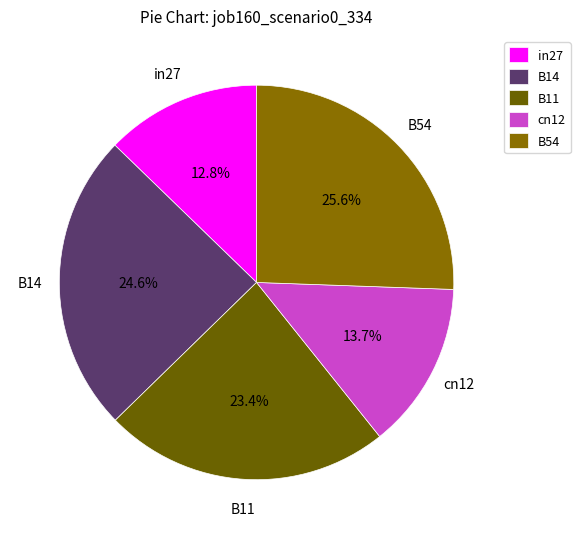

Is there any slice that represents more than half of the pie?

No